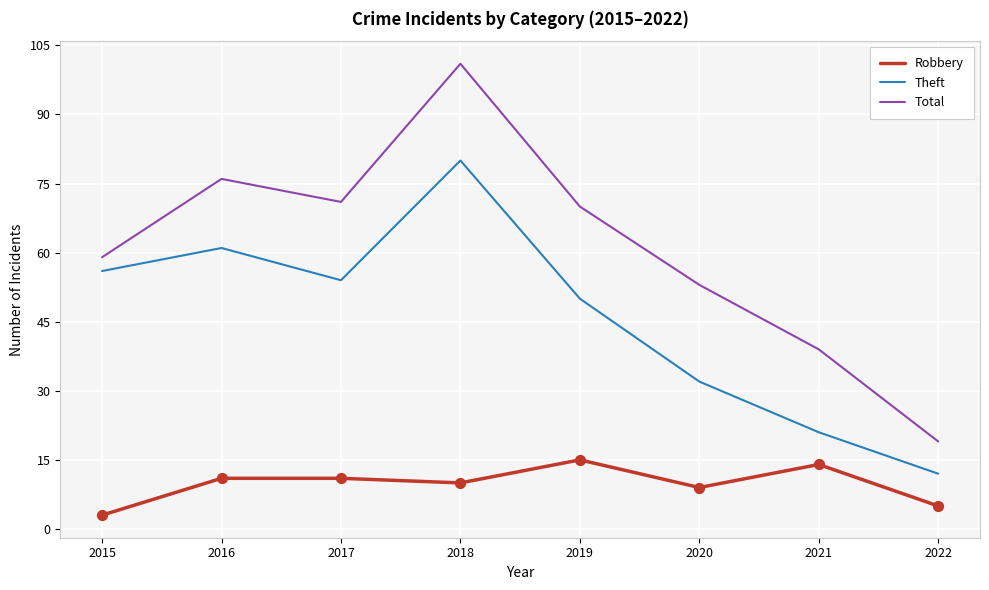

What are all the series names shown in the legend?

Robbery, Theft, Total